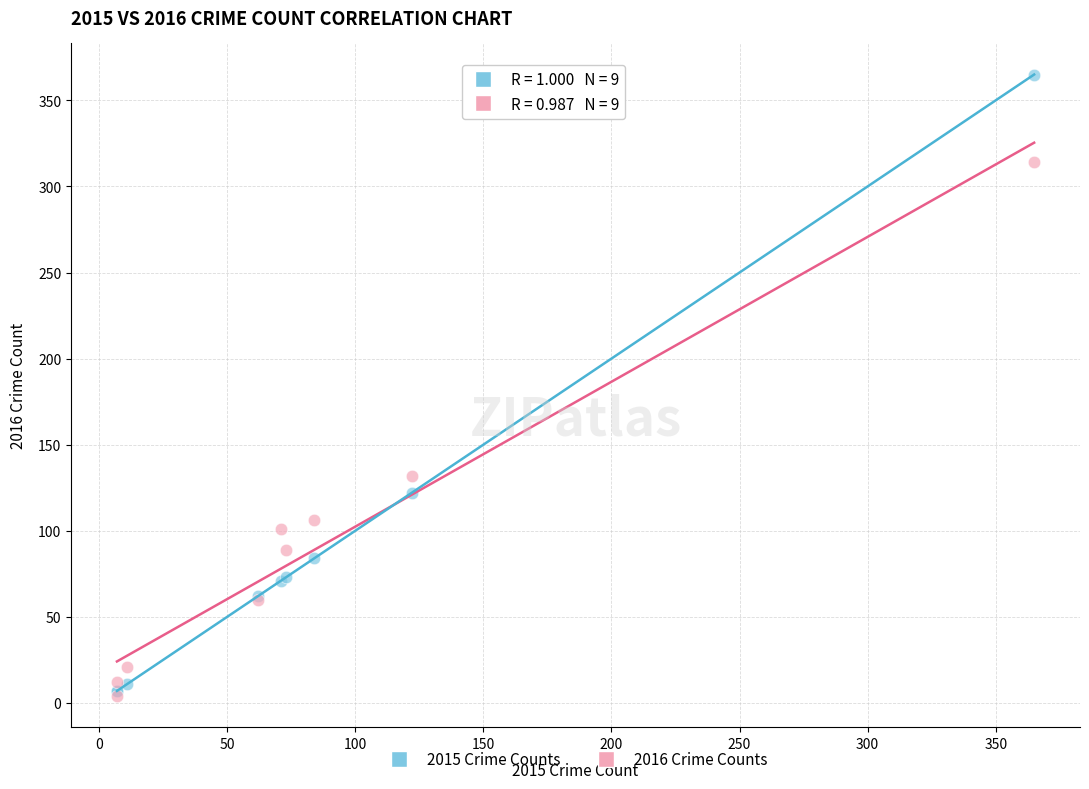

What are all the series names shown in the legend?

2015 Crime Counts, 2016 Crime Counts